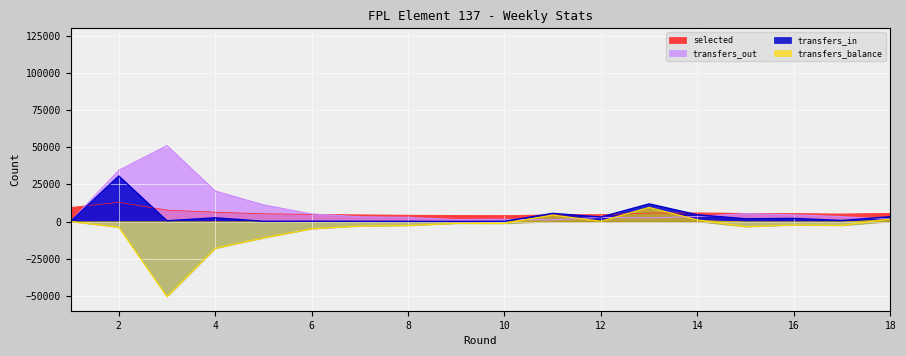

The transfers_balance series shows 1733.0 at 18. True or false?

True